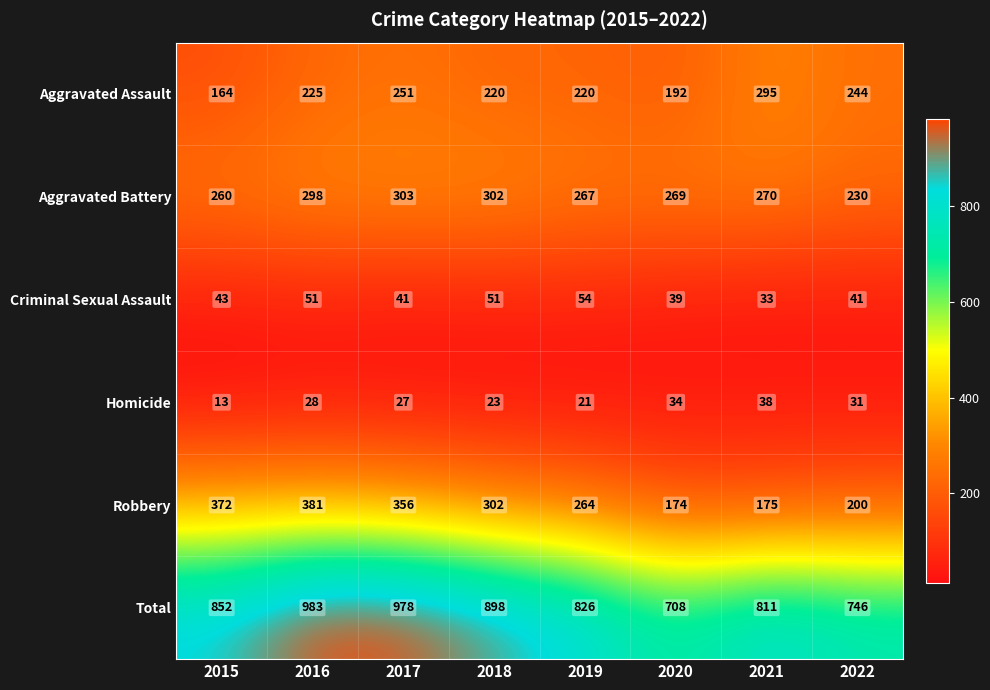

Read the Homicide value at 2015, to the nearest 5.

15